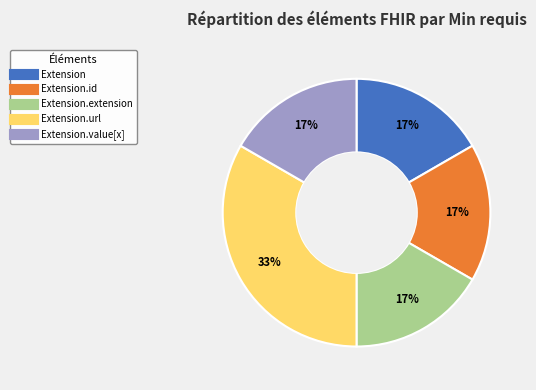

To the nearest percent, what is the average slice percentage?

20%